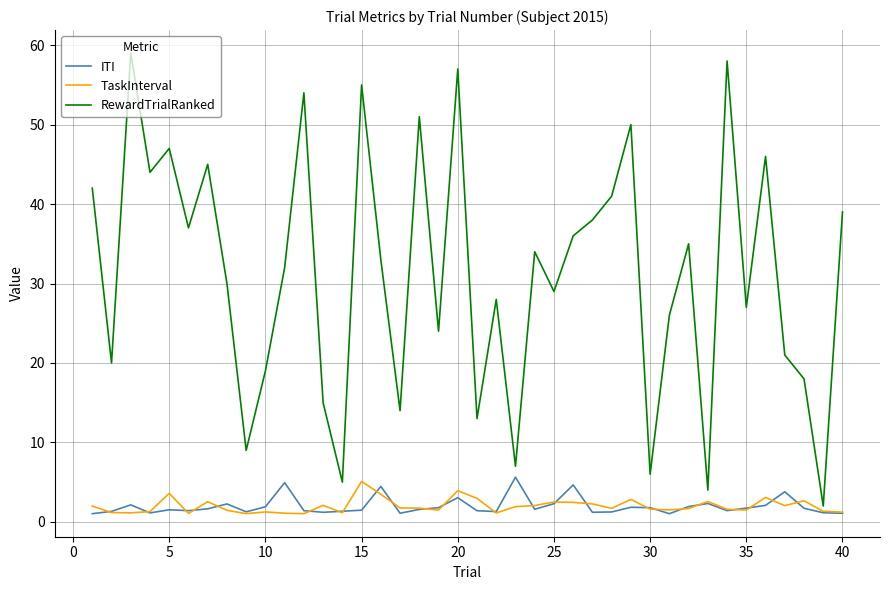

What is the difference between the maximum and minimum values in the RewardTrialRanked series?

57.0